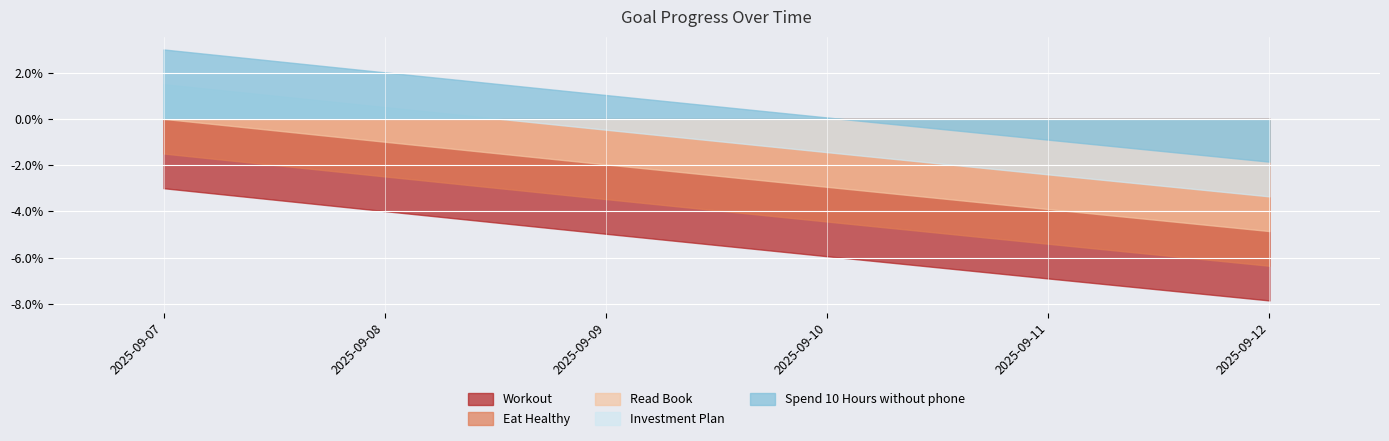

What are all the series names shown in the legend?

Workout, Eat Healthy, Read Book, Investment Plan, Spend 10 Hours without phone